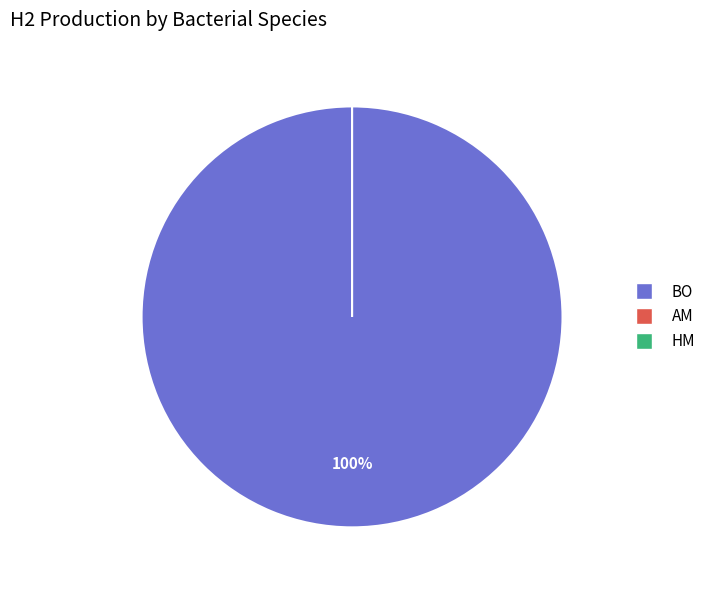

To the nearest percent, what is the difference between the largest and smallest slice percentages?

100%